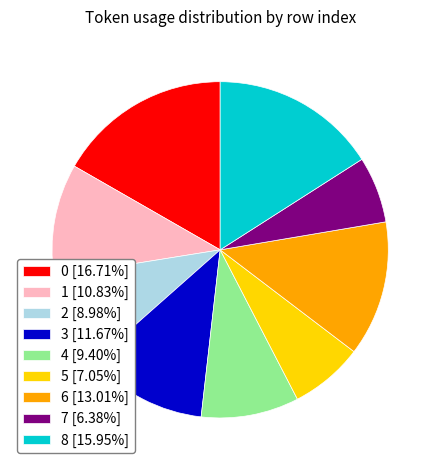

Approximately how many times larger is the value at 5 [7.05%] compared to 8 [15.95%]?

0.4